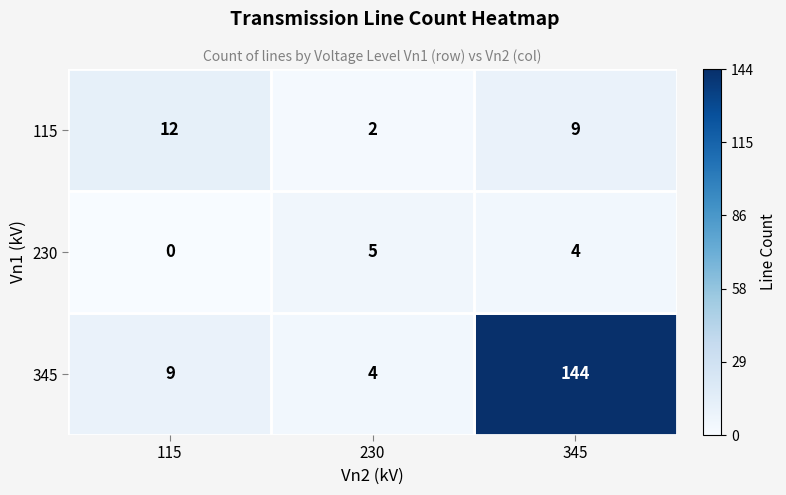

At how many categories does at least one series exceed 84?

1